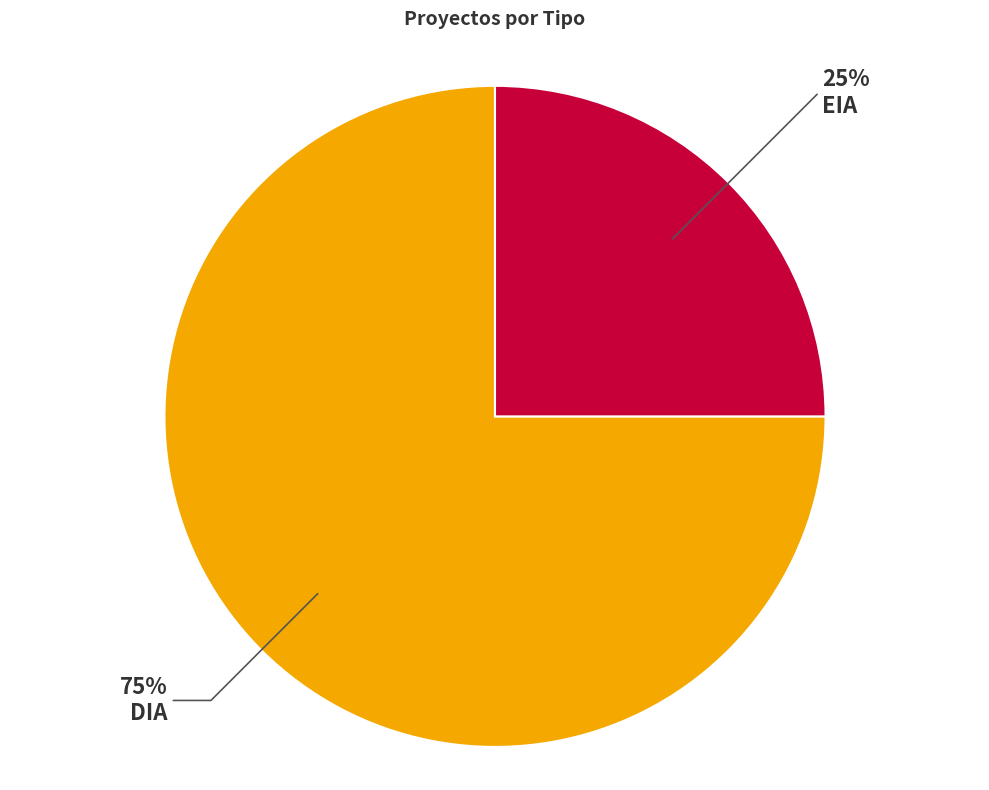

Is the sum of DIA and EIA greater than half?

Yes